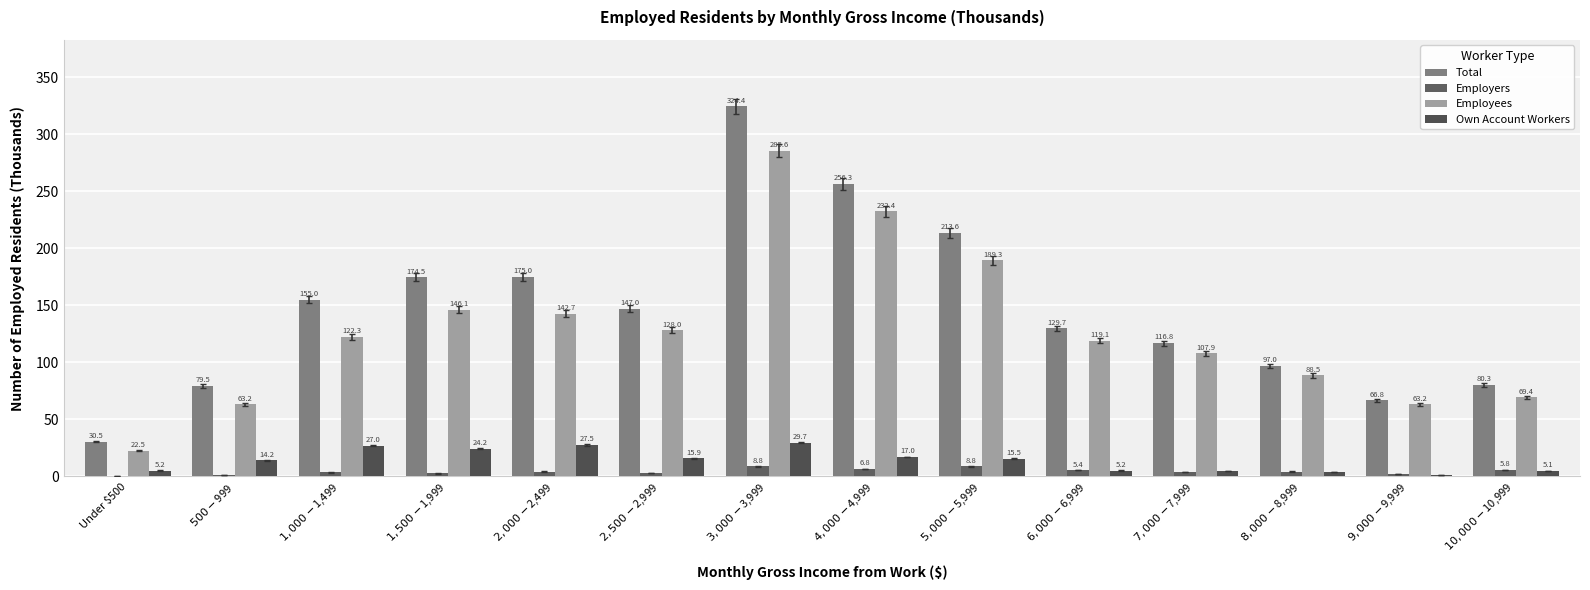

Reading left to right, what are all the values shown in this chart?

Total: 30.5	79.5	155.0	174.5	175.0	147.0	324.4	256.3	213.6	129.7	116.8	97.0	66.8	80.3
Employers: 0.3	1.2	3.5	2.6	4.3	3.0	8.8	6.8	8.8	5.4	3.8	4.3	1.9	5.8
Employees: 22.5	63.2	122.3	146.1	142.7	128.0	285.6	232.4	189.3	119.1	107.9	88.5	63.2	69.4
Own Account Workers: 5.2	14.2	27.0	24.2	27.5	15.9	29.7	17.0	15.5	5.2	5.0	4.2	1.6	5.1